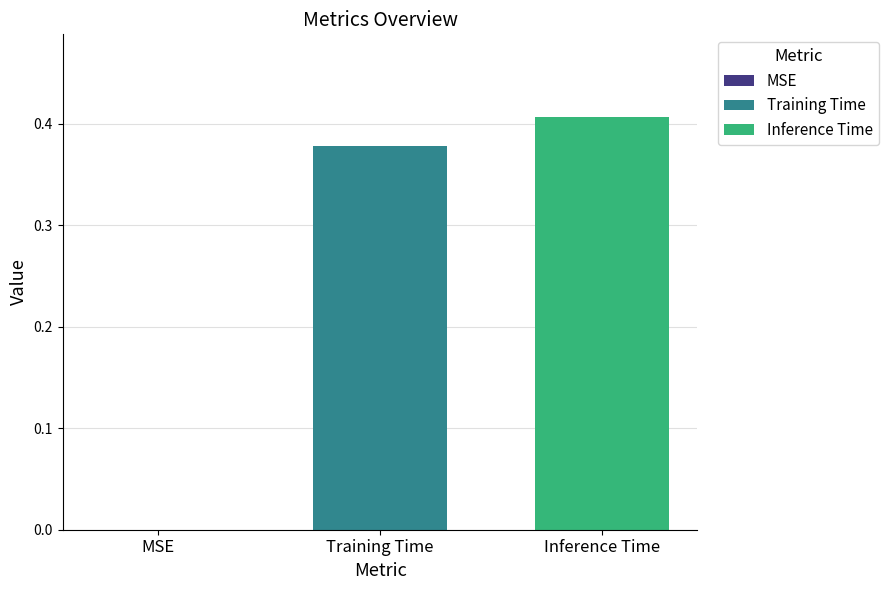

Which series has the largest range (max minus min)?

Training Time